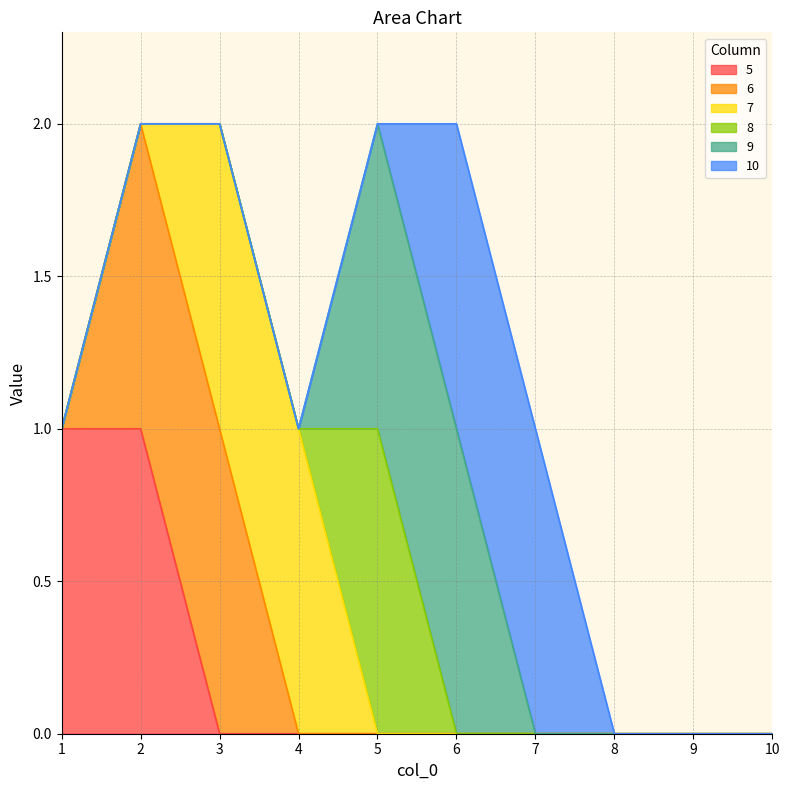

What is the difference between the highest and lowest values at 7?

1